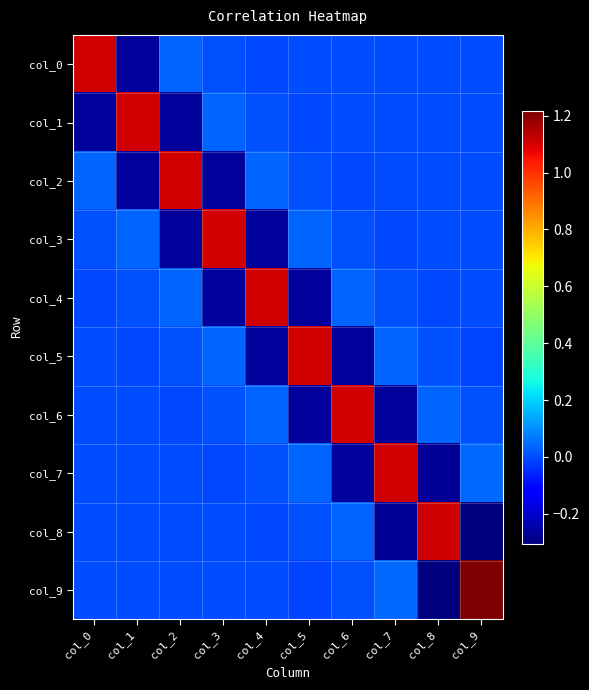

Reading left to right, extract all data points from this chart.

col_0: col_0=1.1	col_1=-0.3	col_2=0.0	col_3=0.0	col_4=-0.0	col_5=0.0	col_6=-0.0	col_7=0.0	col_8=0.0	col_9=-0.0
col_1: col_0=-0.3	col_1=1.1	col_2=-0.3	col_3=0.0	col_4=0.0	col_5=-0.0	col_6=0.0	col_7=-0.0	col_8=0.0	col_9=0.0
col_2: col_0=0.0	col_1=-0.3	col_2=1.1	col_3=-0.3	col_4=0.0	col_5=0.0	col_6=-0.0	col_7=0.0	col_8=-0.0	col_9=0.0
col_3: col_0=0.0	col_1=0.0	col_2=-0.3	col_3=1.1	col_4=-0.3	col_5=0.0	col_6=0.0	col_7=-0.0	col_8=0.0	col_9=-0.0
col_4: col_0=-0.0	col_1=0.0	col_2=0.0	col_3=-0.3	col_4=1.1	col_5=-0.3	col_6=0.0	col_7=0.0	col_8=-0.0	col_9=0.0
col_5: col_0=0.0	col_1=-0.0	col_2=0.0	col_3=0.0	col_4=-0.3	col_5=1.1	col_6=-0.3	col_7=0.0	col_8=0.0	col_9=-0.0
col_6: col_0=-0.0	col_1=0.0	col_2=-0.0	col_3=0.0	col_4=0.0	col_5=-0.3	col_6=1.1	col_7=-0.3	col_8=0.0	col_9=0.0
col_7: col_0=0.0	col_1=-0.0	col_2=0.0	col_3=-0.0	col_4=0.0	col_5=0.0	col_6=-0.3	col_7=1.1	col_8=-0.3	col_9=0.0
col_8: col_0=0.0	col_1=0.0	col_2=-0.0	col_3=0.0	col_4=-0.0	col_5=0.0	col_6=0.0	col_7=-0.3	col_8=1.1	col_9=-0.3
col_9: col_0=-0.0	col_1=0.0	col_2=0.0	col_3=-0.0	col_4=0.0	col_5=-0.0	col_6=0.0	col_7=0.0	col_8=-0.3	col_9=1.2